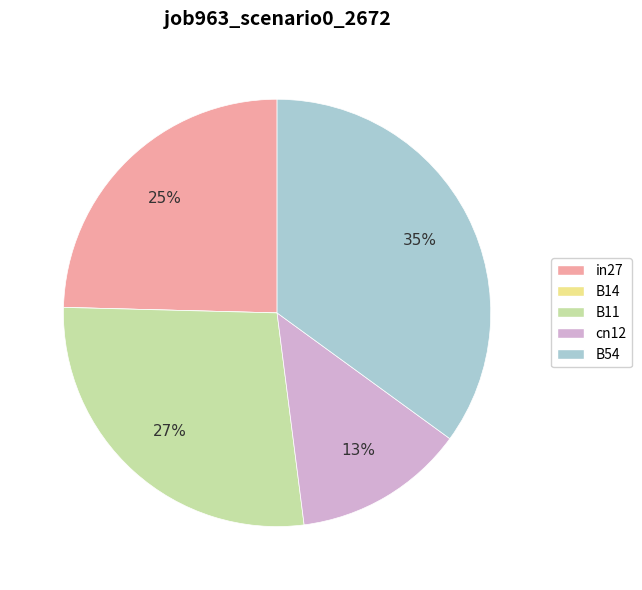

Which has a higher value, B11 or cn12?

B11